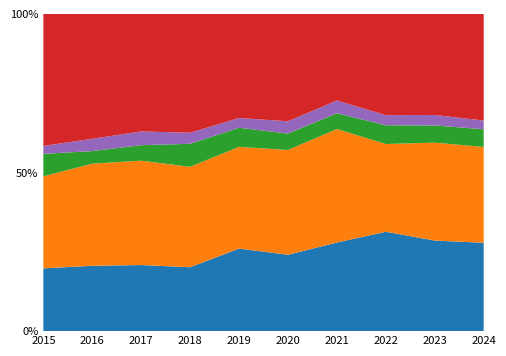

Reading right to left, list all the values displayed in this chart.

Aggravated Assault: 294	285	265	264	261	272	208	226	244	182
Aggravated Battery: 319	308	234	338	358	335	327	357	381	267
Criminal Sexual Assault: 59	54	50	47	56	63	75	53	47	65
Homicide: 29	33	27	38	42	32	36	47	46	23
Robbery: 355	318	270	258	367	343	387	402	466	383